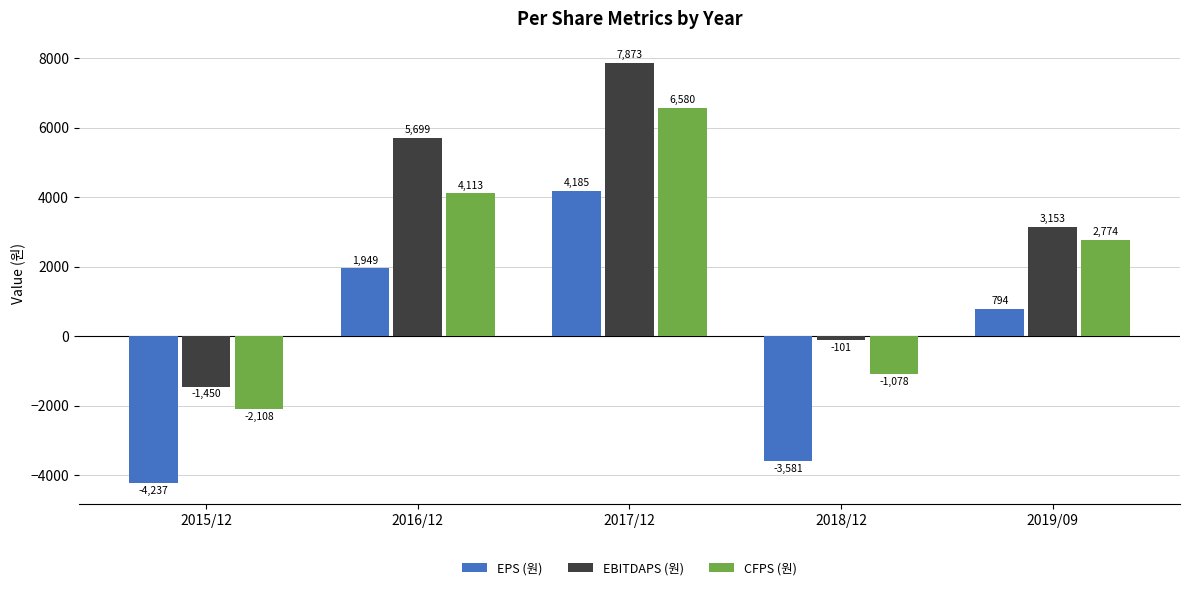

Where does the CFPS (원) series first go above 2774?

2016/12